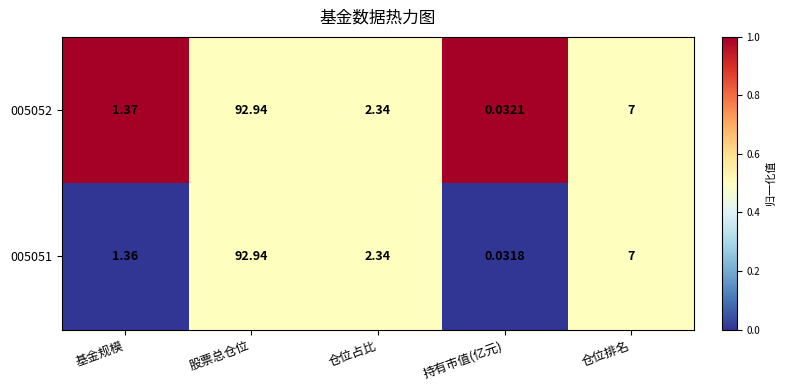

Count the number of data series in this chart.

2